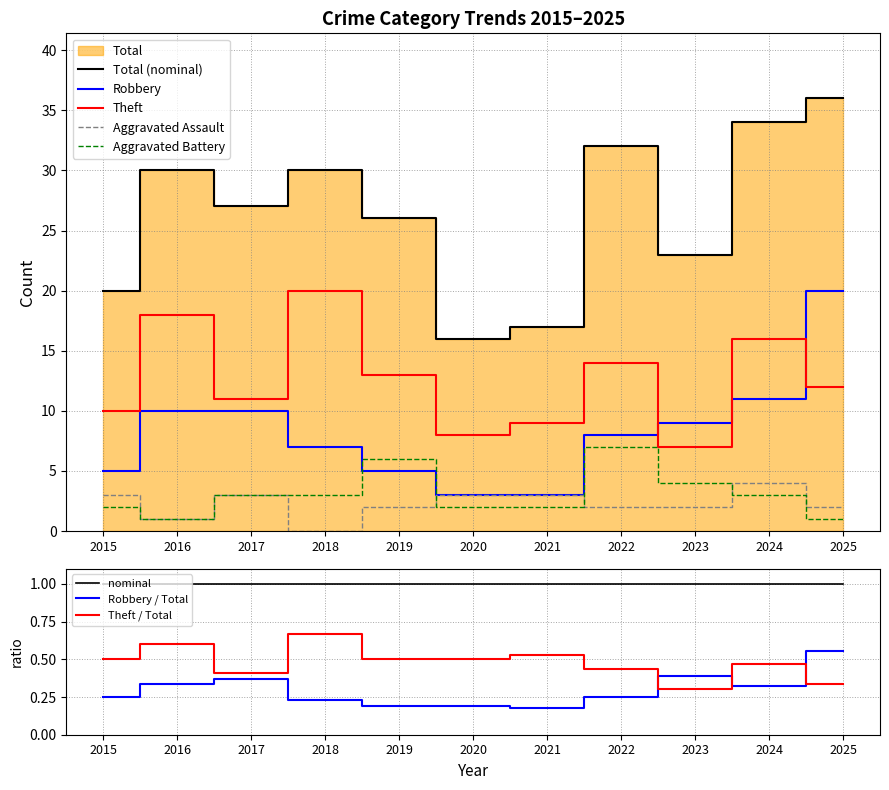

The value of Robbery at 2023 is 9. True or false?

True